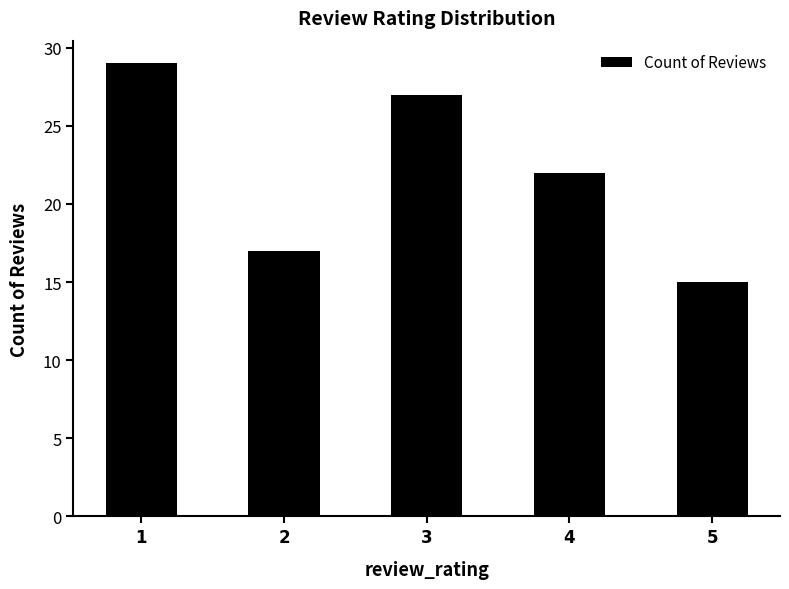

How many data points does each series have?

5